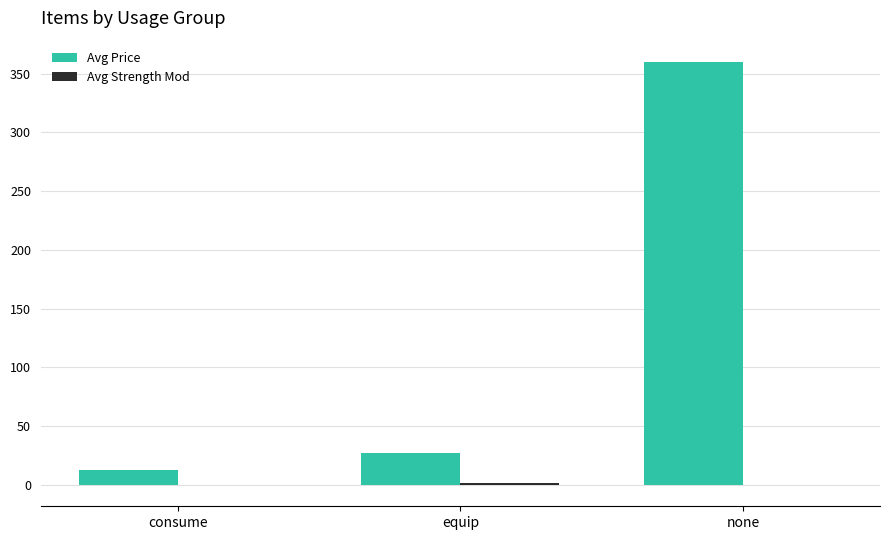

Which series has the largest total across all categories?

Avg Price